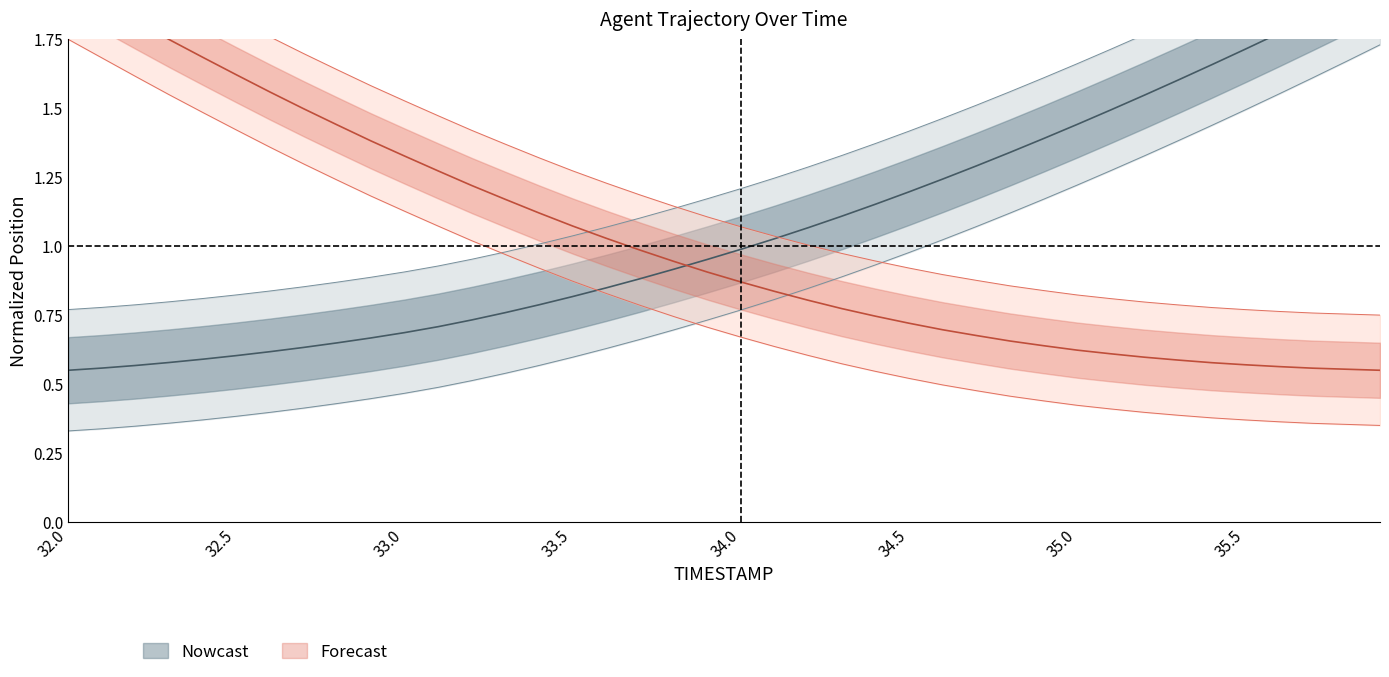

What position from the left is 35.4?

35